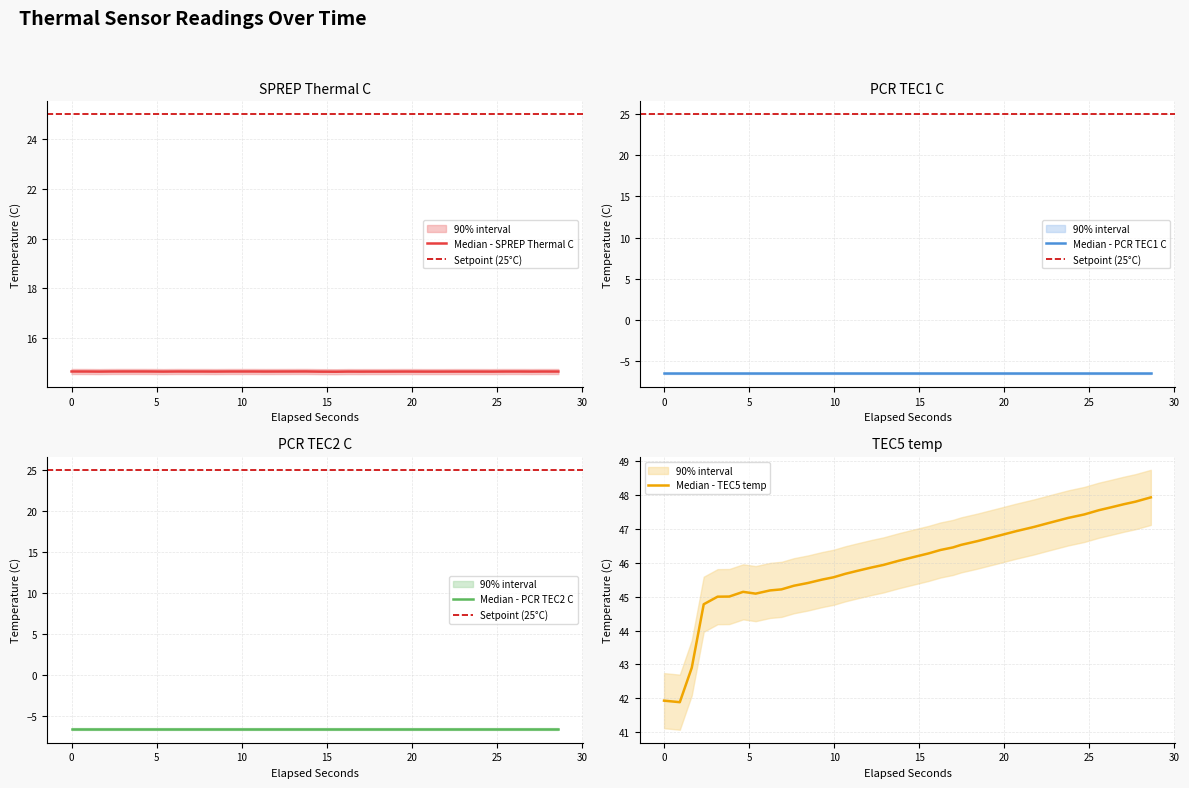

Count the number of categories in the chart.

37